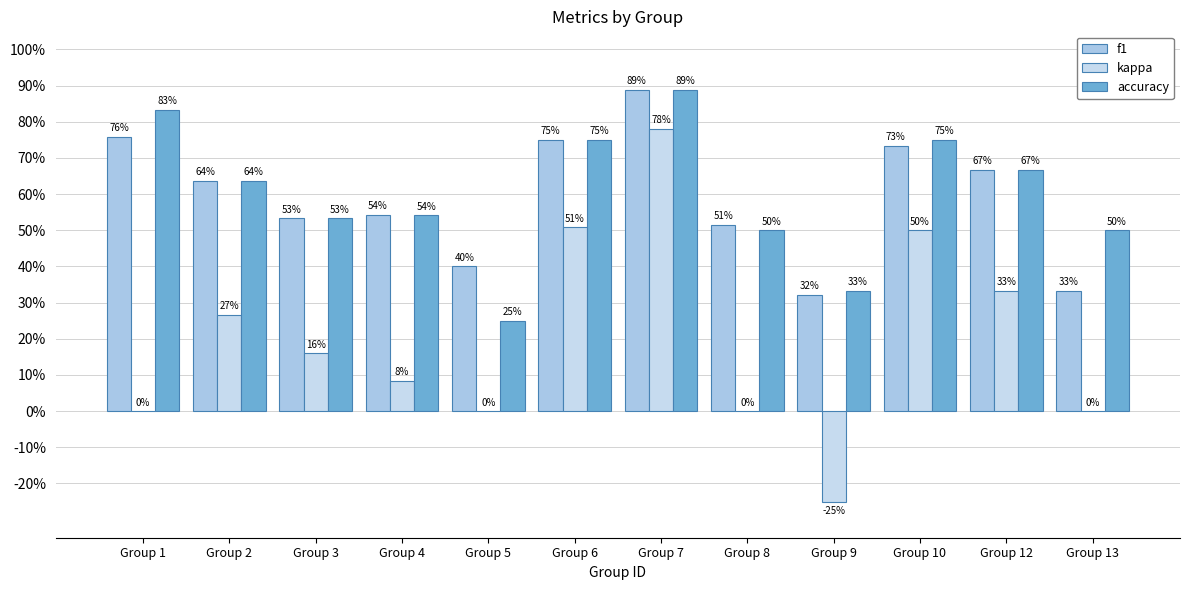

True or false: accuracy has a value of 0.3 at Group 2.

False